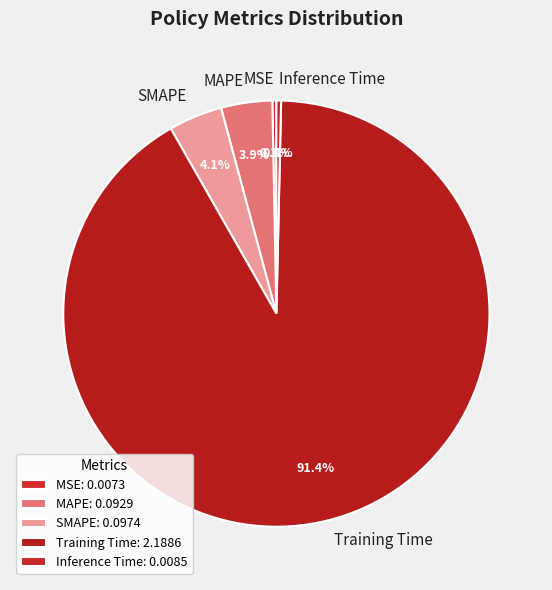

To the nearest percent, what is the combined percentage of Inference Time and MAPE?

4%